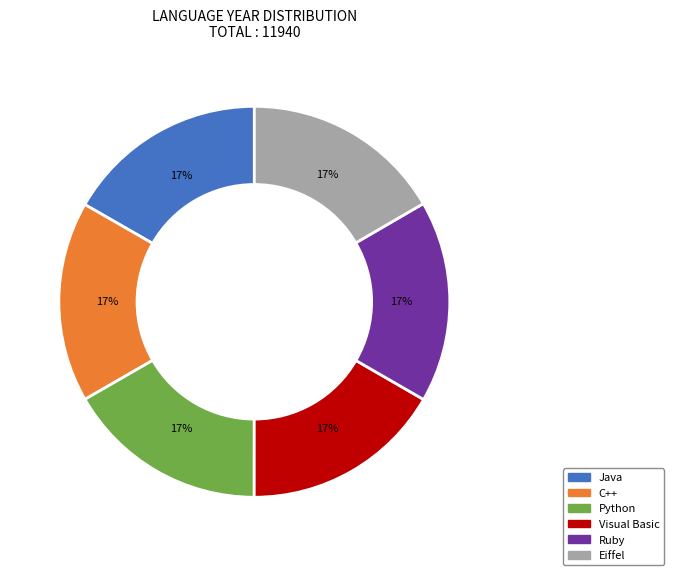

To the nearest percent, what portion does Visual Basic represent?

17%